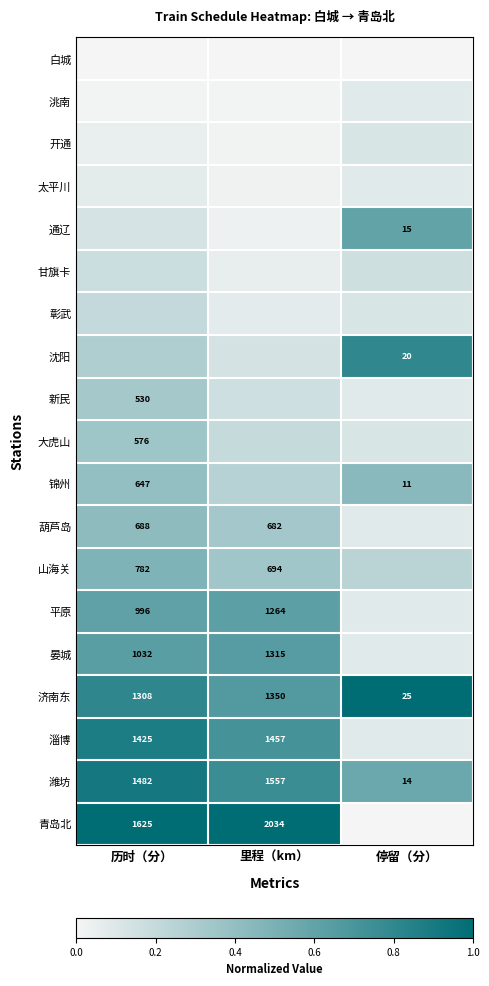

What is the sum of the 太平川 values at 停留（分） and 历时（分）?

0.2